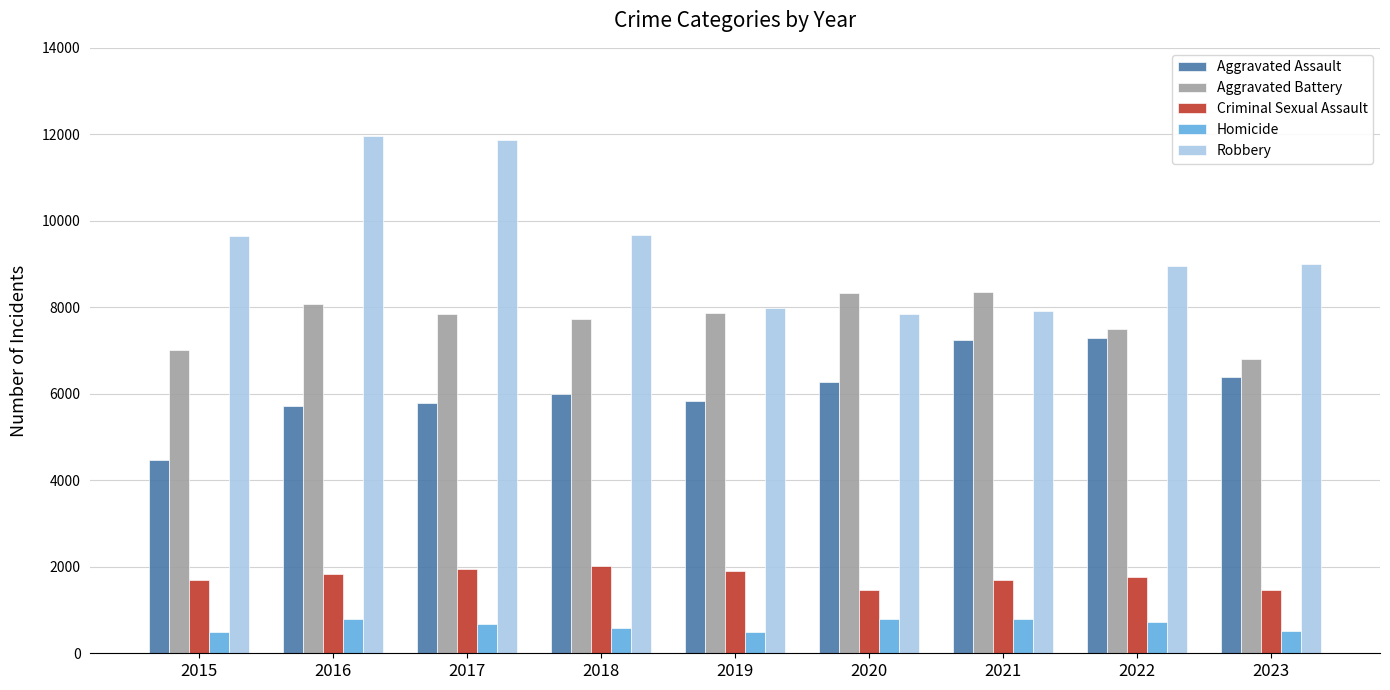

Which series has the largest range (max minus min)?

Robbery